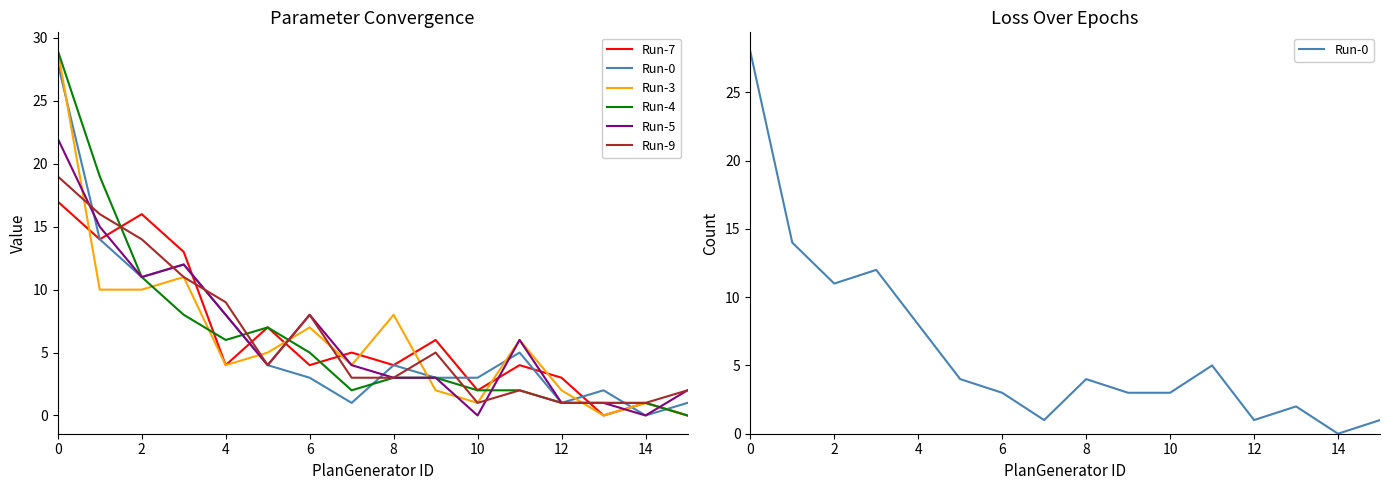

After their last crossing, which series has the higher values: Run-4 or Run-9?

Run-4